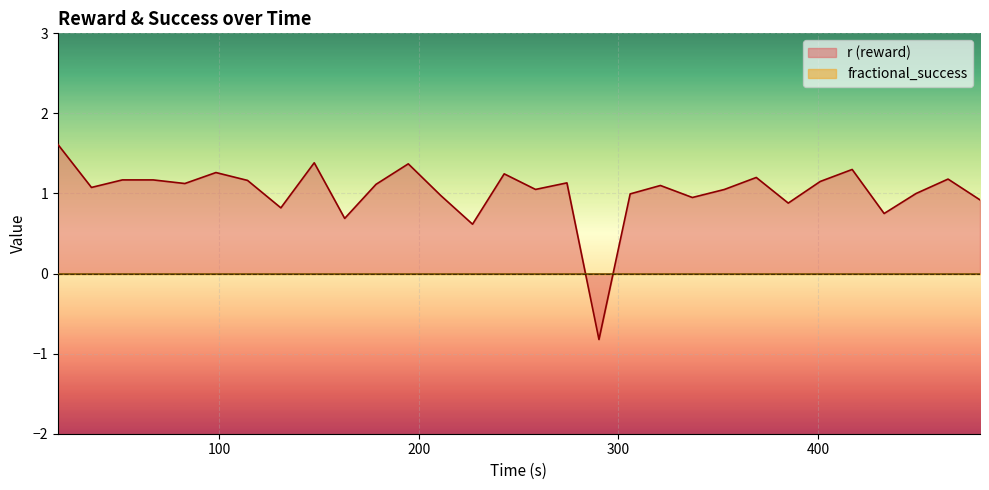

How many data points are above 1?

19